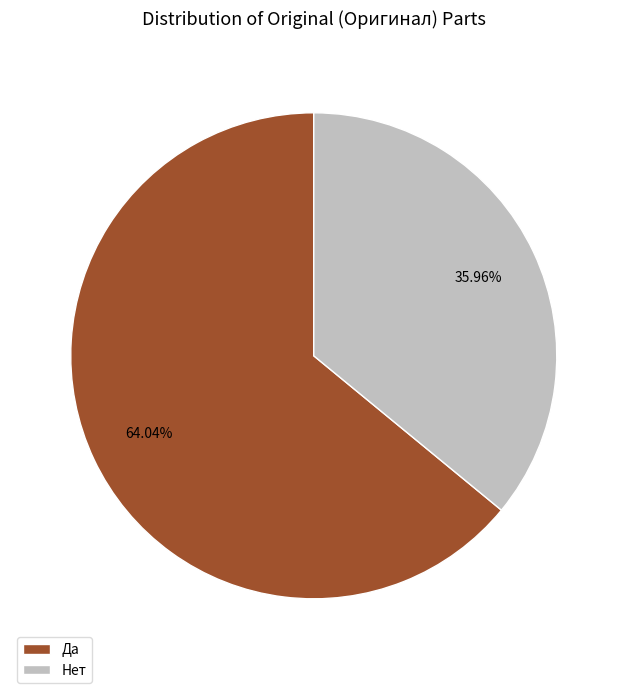

To the nearest percent, what is the difference between the largest and smallest slice percentages?

28%